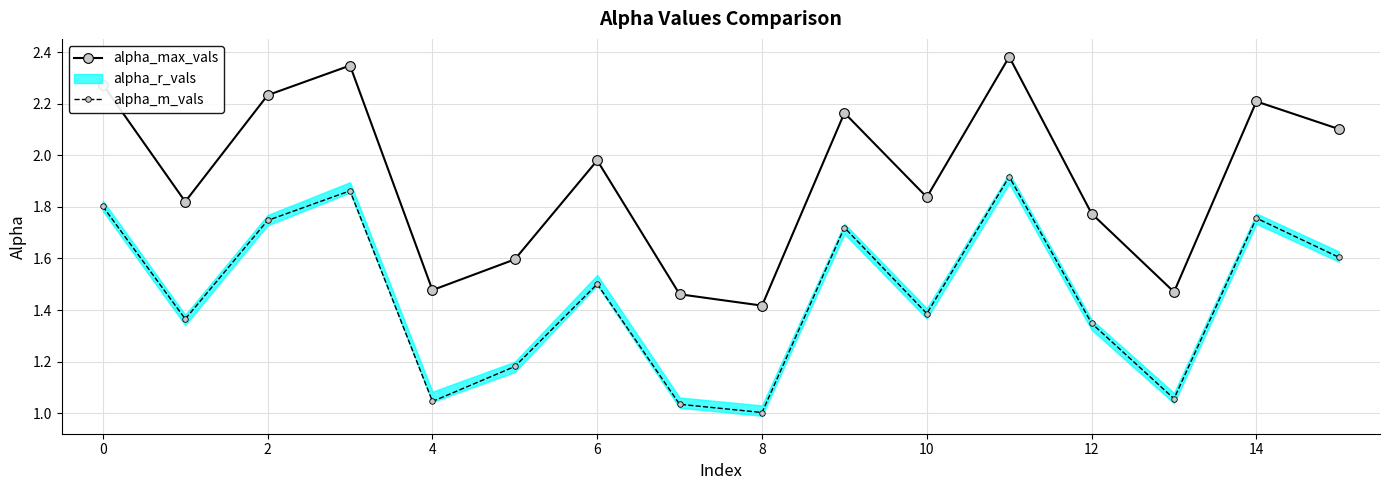

True or false: alpha_m_vals has a value of 1.8 at 14.

True